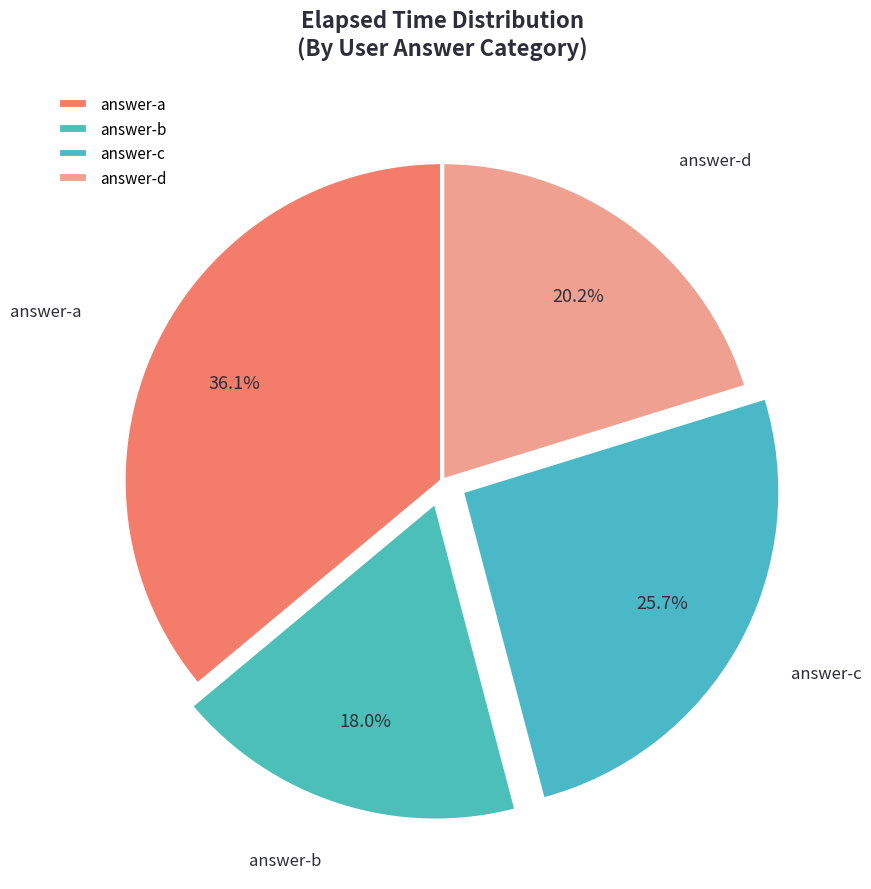

Combined, what portion of the pie is answer-a and answer-b?

54.1%